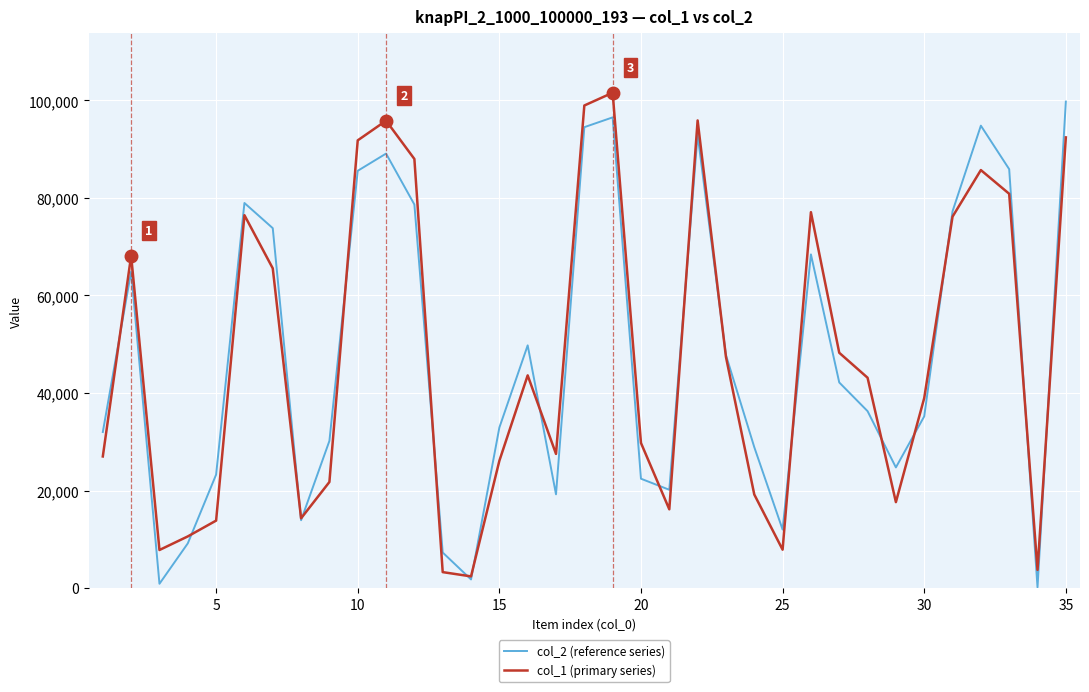

How many times do col_1 (primary series) and col_2 (reference series) cross each other?

18